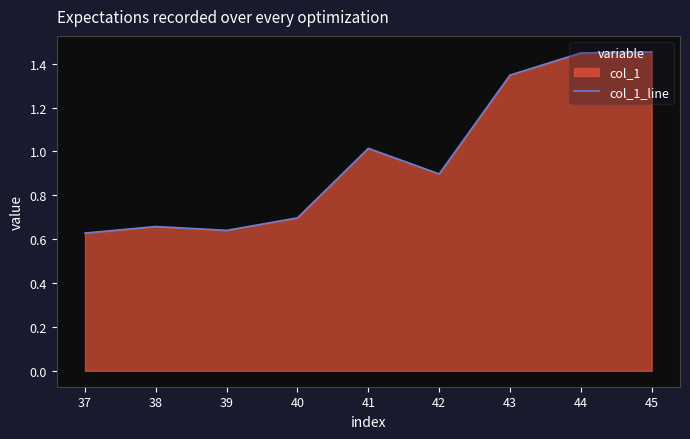

Which has a higher value, 45 or 42?

45